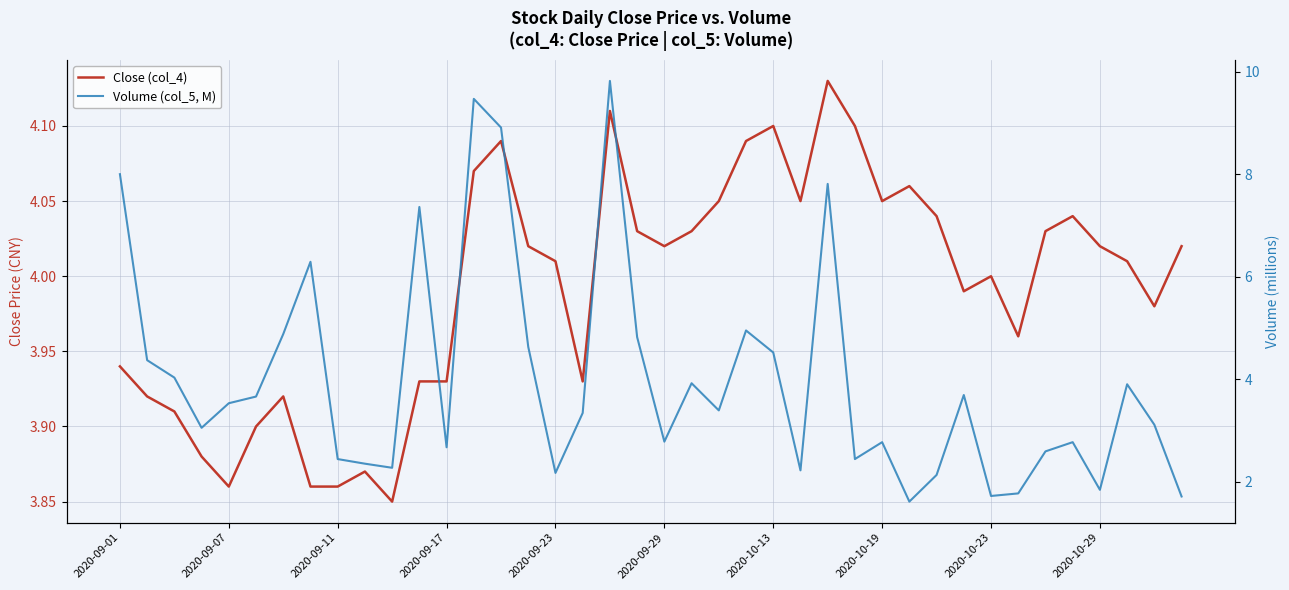

Read the Close (col_4) value at 39.

4.0